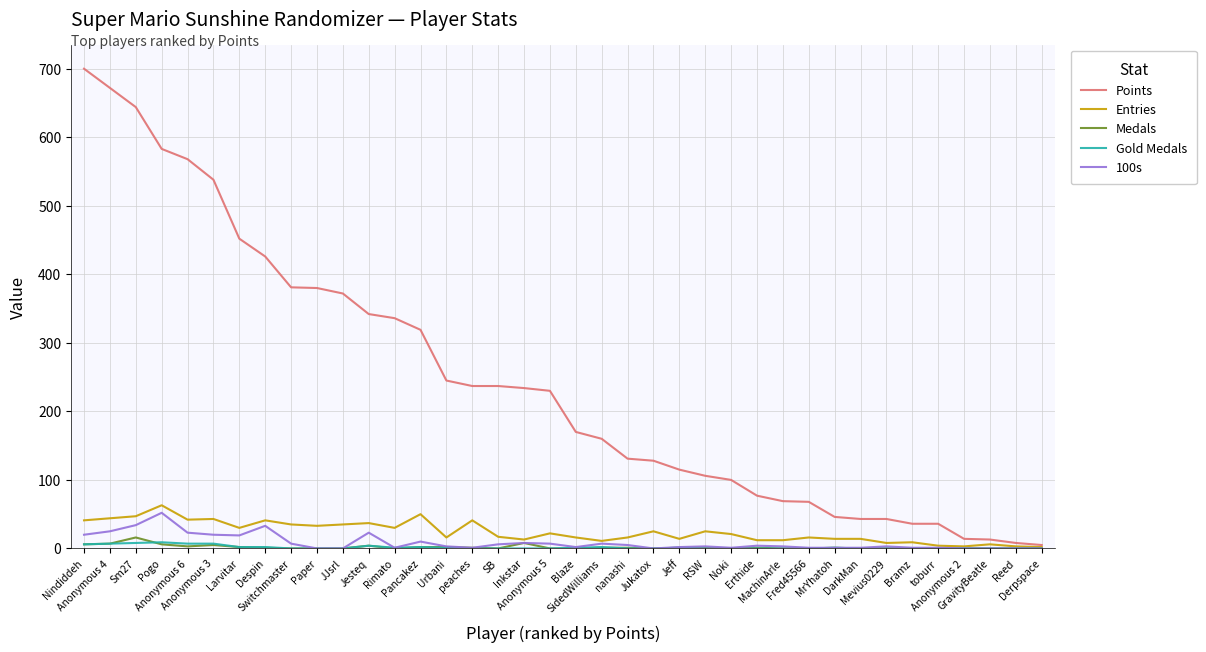

Which series has the largest total across all categories?

Points